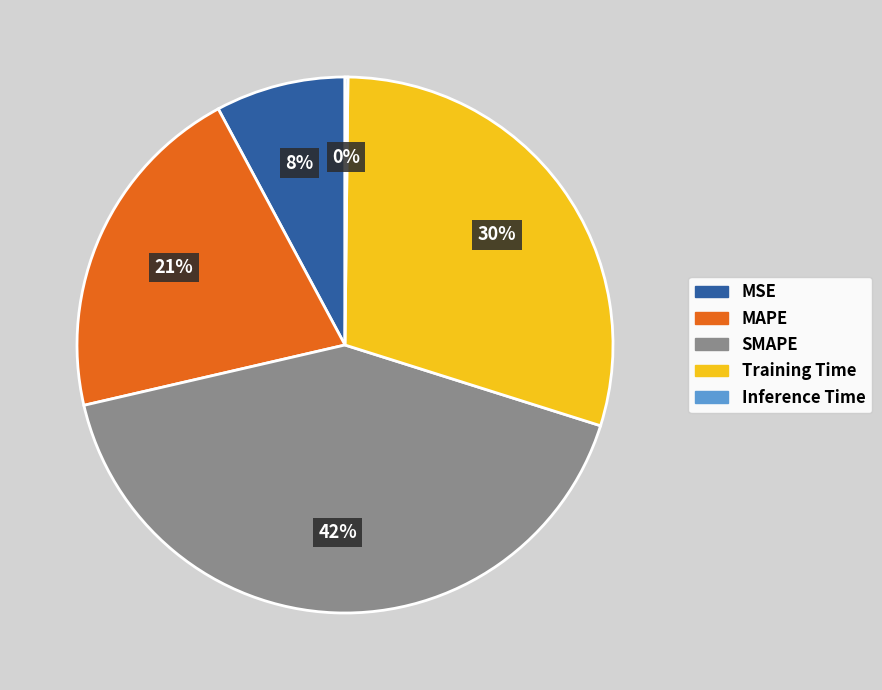

To the nearest percent, what is the combined percentage of Training Time and MSE?

38%